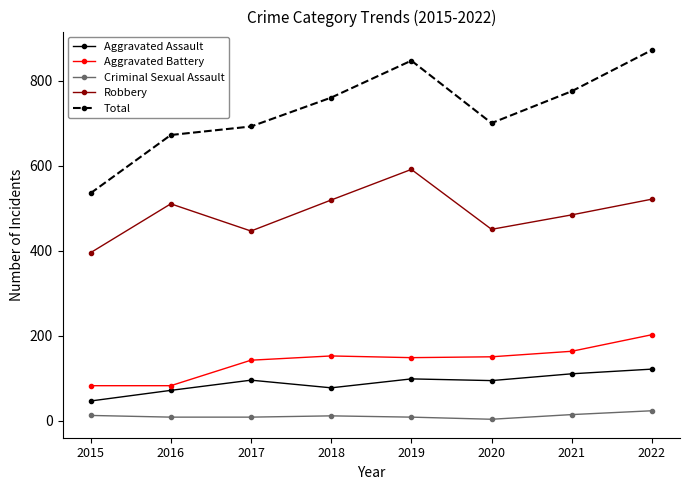

True or false: Aggravated Assault has a value of 110 at 2021.

True